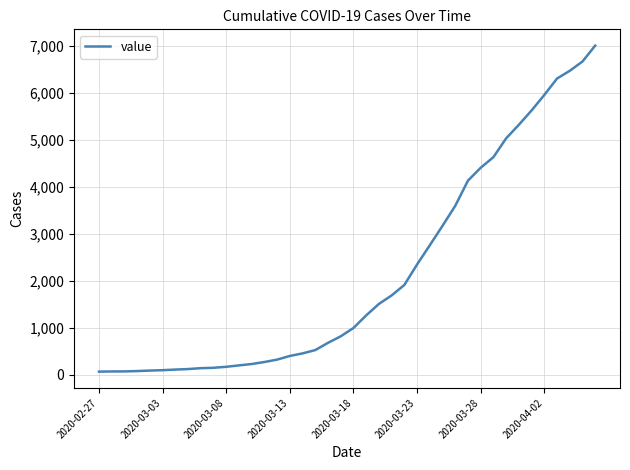

What is the difference between the maximum and minimum values?

6940